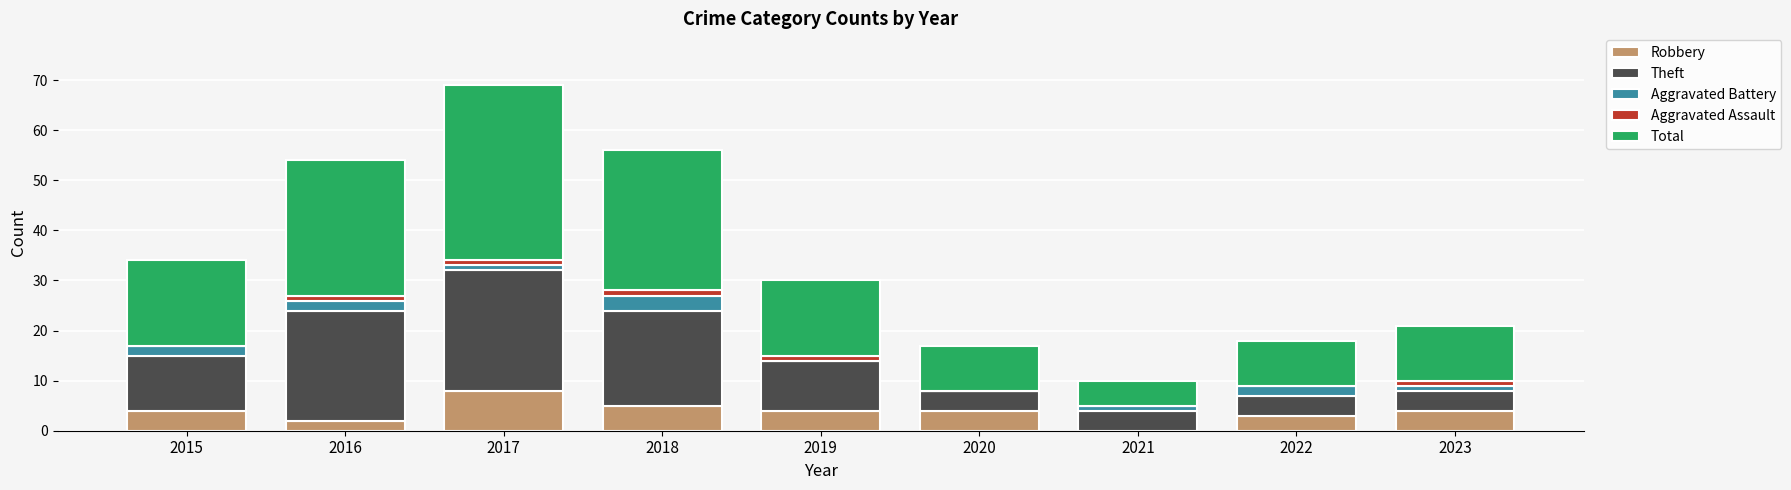

At which category is the sum across all series the highest?

2017